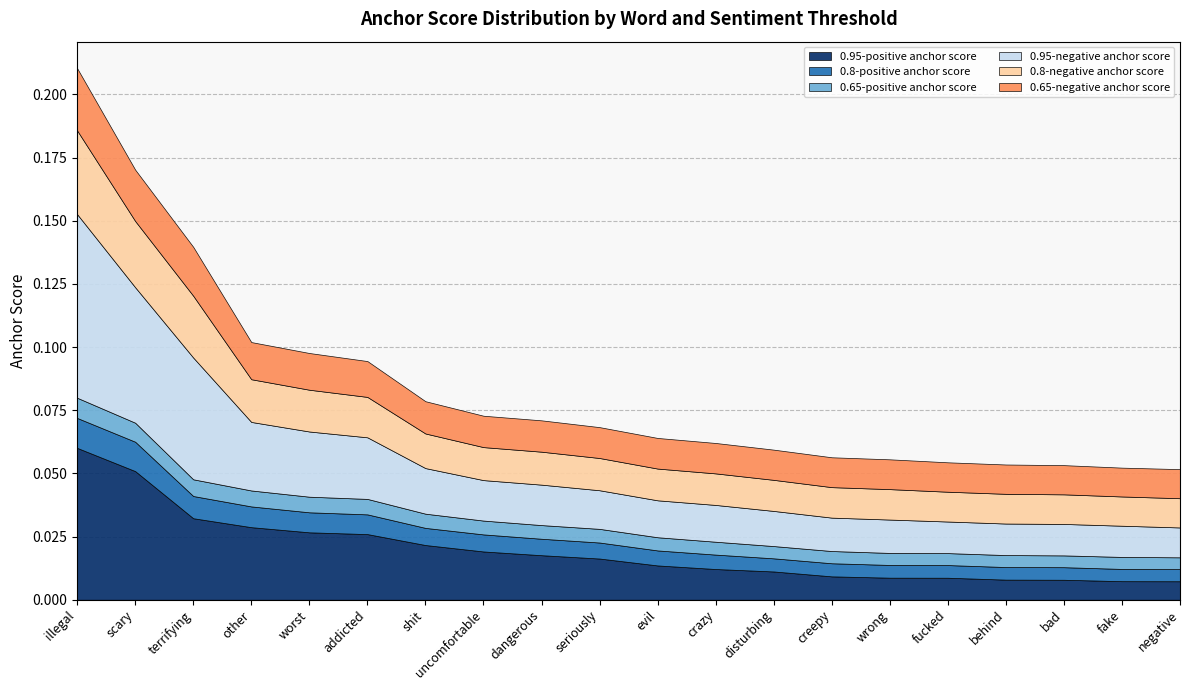

Reading left to right, extract all data points from this chart.

0.95-positive anchor score: illegal=0.1	scary=0.1	terrifying=0.0	other=0.0	worst=0.0	addicted=0.0	shit=0.0	uncomfortable=0.0	dangerous=0.0	seriously=0.0	evil=0.0	crazy=0.0	disturbing=0.0	creepy=0.0	wrong=0.0	fucked=0.0	behind=0.0	bad=0.0	fake=0.0	negative=0.0
0.8-positive anchor score: illegal=0.0	scary=0.0	terrifying=0.0	other=0.0	worst=0.0	addicted=0.0	shit=0.0	uncomfortable=0.0	dangerous=0.0	seriously=0.0	evil=0.0	crazy=0.0	disturbing=0.0	creepy=0.0	wrong=0.0	fucked=0.0	behind=0.0	bad=0.0	fake=0.0	negative=0.0
0.65-positive anchor score: illegal=0.0	scary=0.0	terrifying=0.0	other=0.0	worst=0.0	addicted=0.0	shit=0.0	uncomfortable=0.0	dangerous=0.0	seriously=0.0	evil=0.0	crazy=0.0	disturbing=0.0	creepy=0.0	wrong=0.0	fucked=0.0	behind=0.0	bad=0.0	fake=0.0	negative=0.0
0.95-negative anchor score: illegal=0.1	scary=0.1	terrifying=0.0	other=0.0	worst=0.0	addicted=0.0	shit=0.0	uncomfortable=0.0	dangerous=0.0	seriously=0.0	evil=0.0	crazy=0.0	disturbing=0.0	creepy=0.0	wrong=0.0	fucked=0.0	behind=0.0	bad=0.0	fake=0.0	negative=0.0
0.8-negative anchor score: illegal=0.0	scary=0.0	terrifying=0.0	other=0.0	worst=0.0	addicted=0.0	shit=0.0	uncomfortable=0.0	dangerous=0.0	seriously=0.0	evil=0.0	crazy=0.0	disturbing=0.0	creepy=0.0	wrong=0.0	fucked=0.0	behind=0.0	bad=0.0	fake=0.0	negative=0.0
0.65-negative anchor score: illegal=0.0	scary=0.0	terrifying=0.0	other=0.0	worst=0.0	addicted=0.0	shit=0.0	uncomfortable=0.0	dangerous=0.0	seriously=0.0	evil=0.0	crazy=0.0	disturbing=0.0	creepy=0.0	wrong=0.0	fucked=0.0	behind=0.0	bad=0.0	fake=0.0	negative=0.0